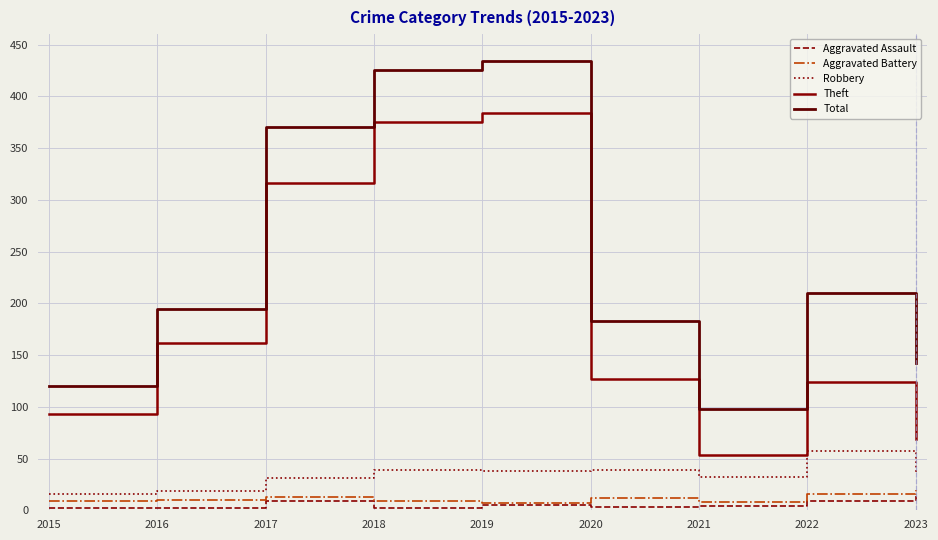

How many lines are shown in the chart?

5